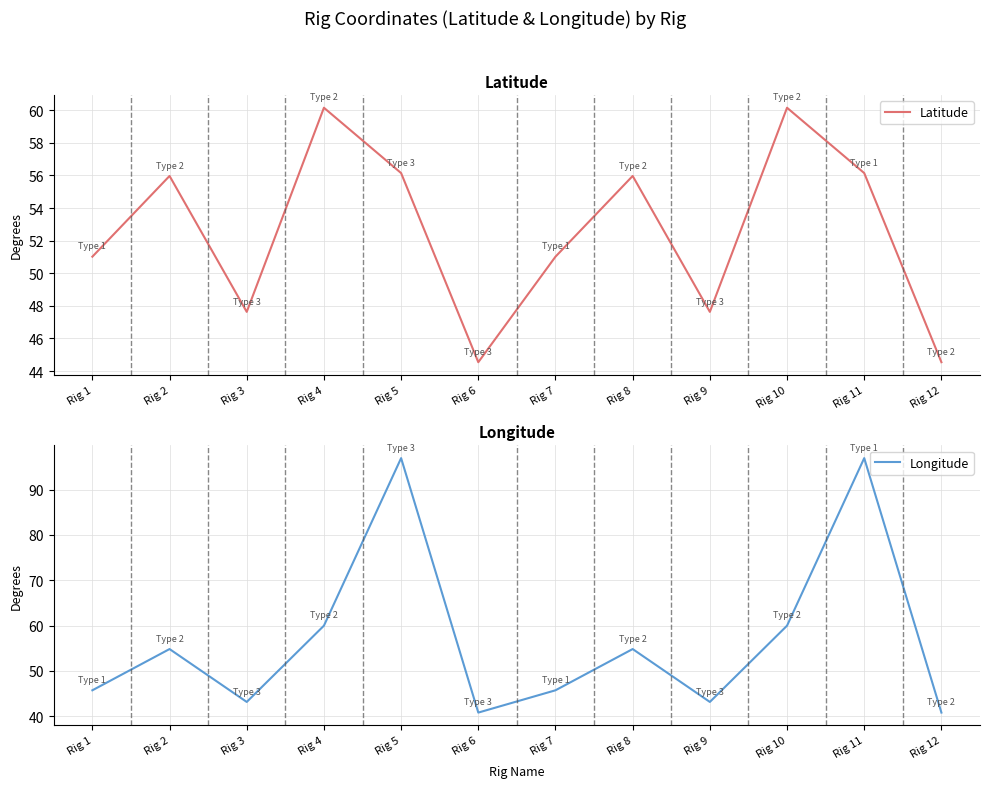

How many lines are shown in the chart?

2